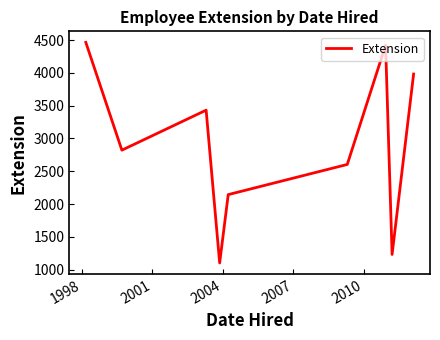

What is the maximum value shown in the chart?

4466